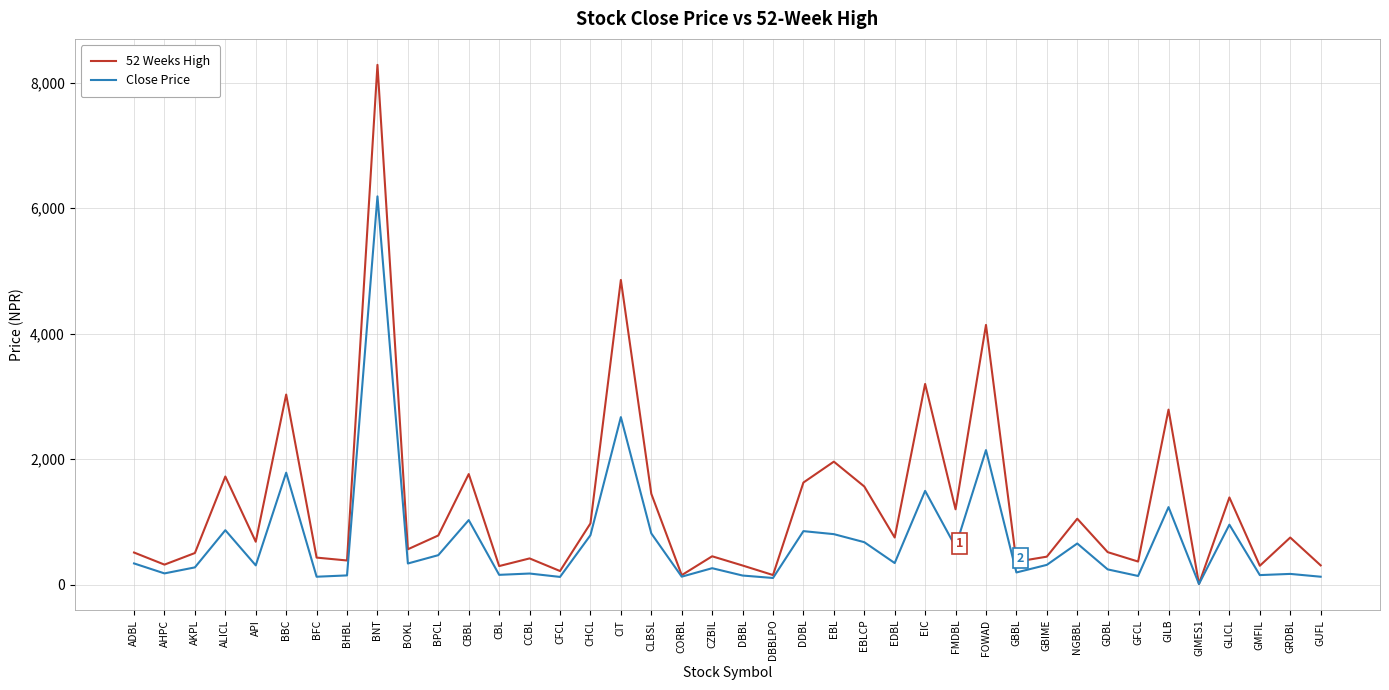

The 52 Weeks High series shows 364.0 at GBBL. True or false?

True